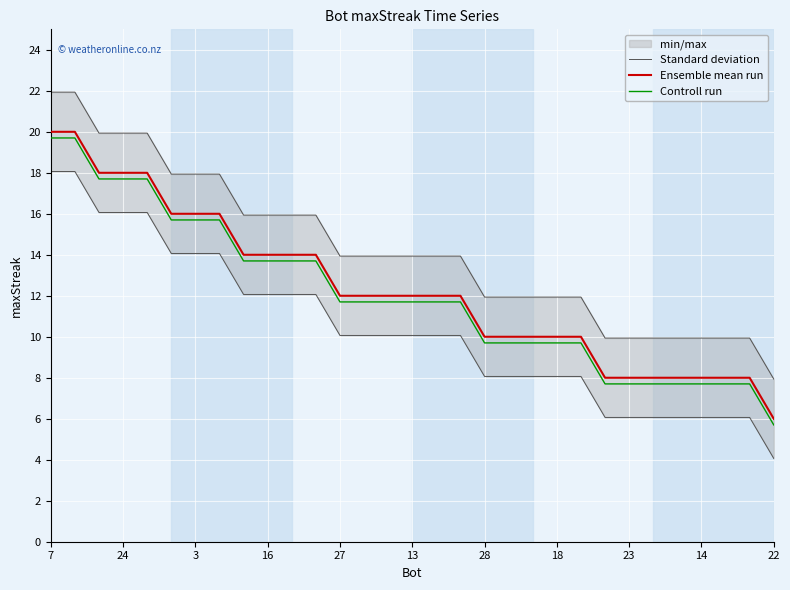

Which category has the lowest value in the Controll run series?

22